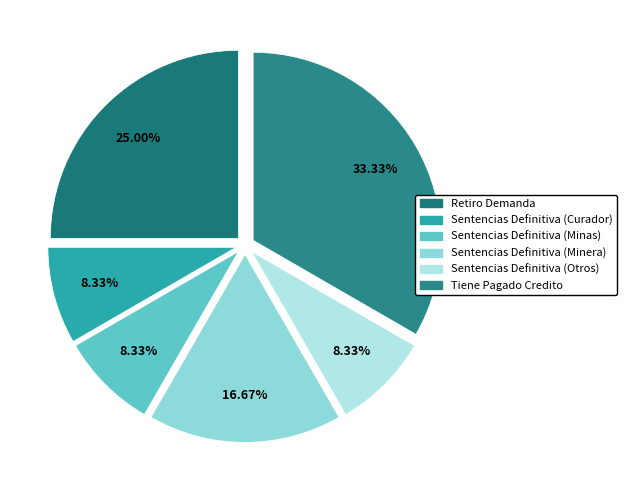

Combined, do Sentencias Definitiva (Minera) and Sentencias Definitiva (Minas) account for over 50%?

No